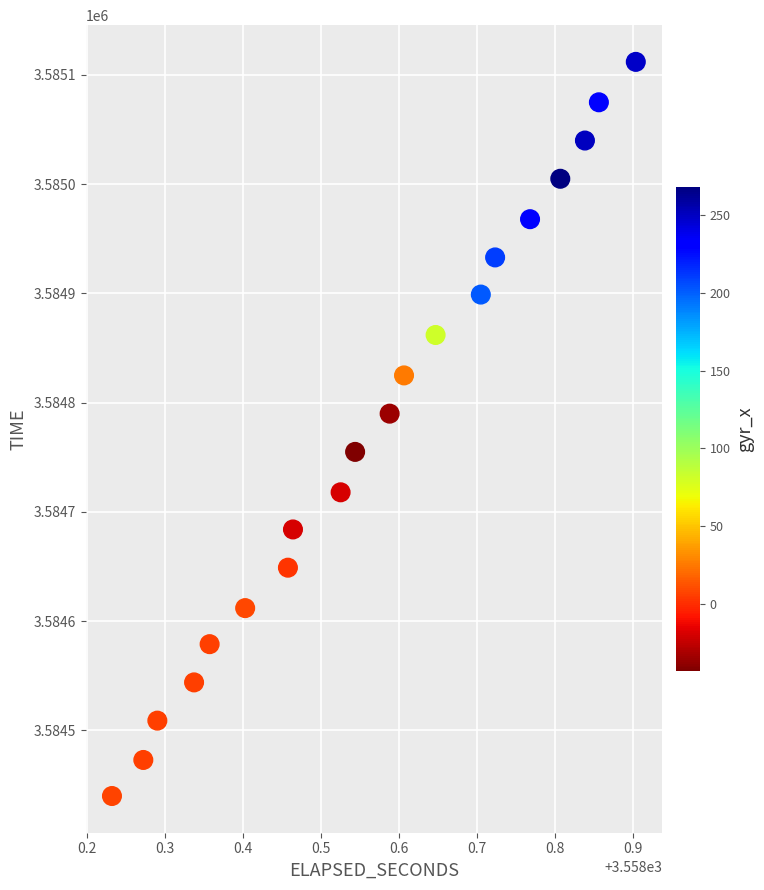

What is the range of Y values (max minus min)?

672